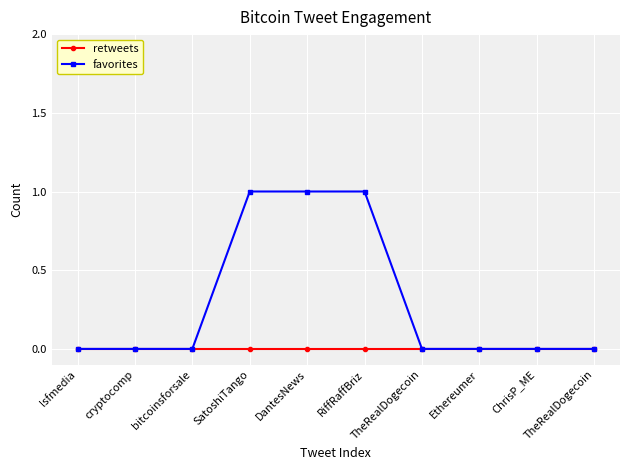

Which series has the largest total across all categories?

favorites